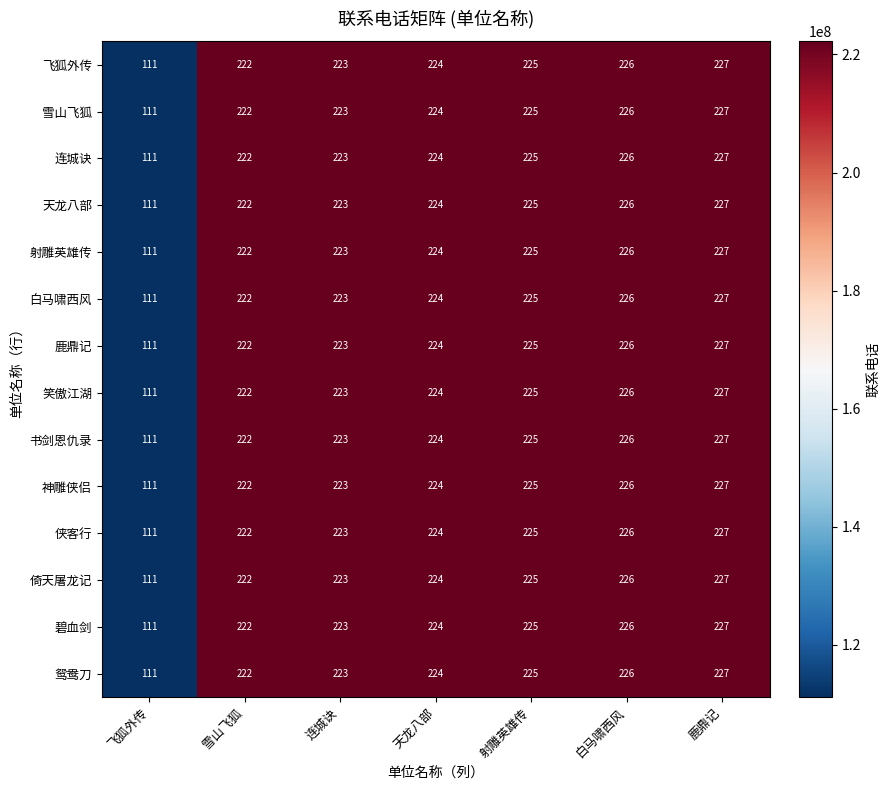

List the labels in order of 天龙八部 value, largest first.

鹿鼎记, 白马啸西风, 射雕英雄传, 天龙八部, 连城诀, 雪山飞狐, 飞狐外传